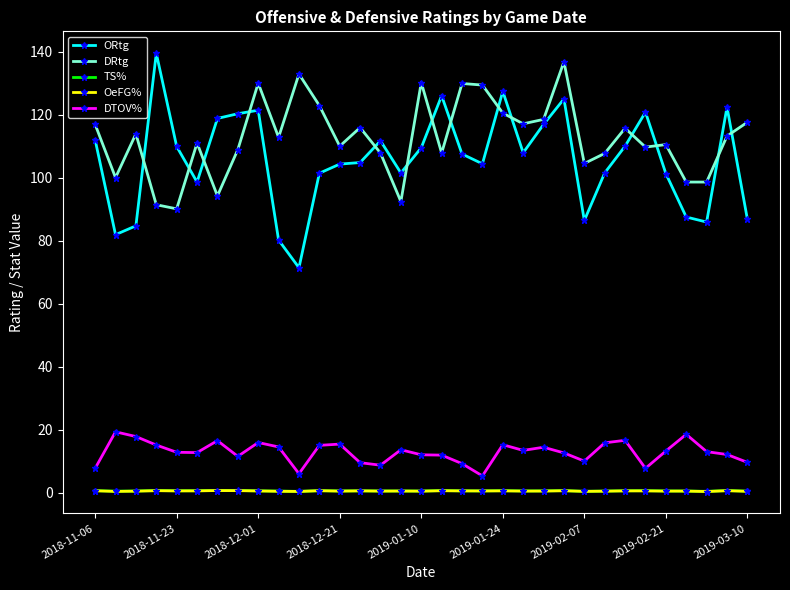

True or false: DTOV% has more than 2 points higher than both neighbors.

True